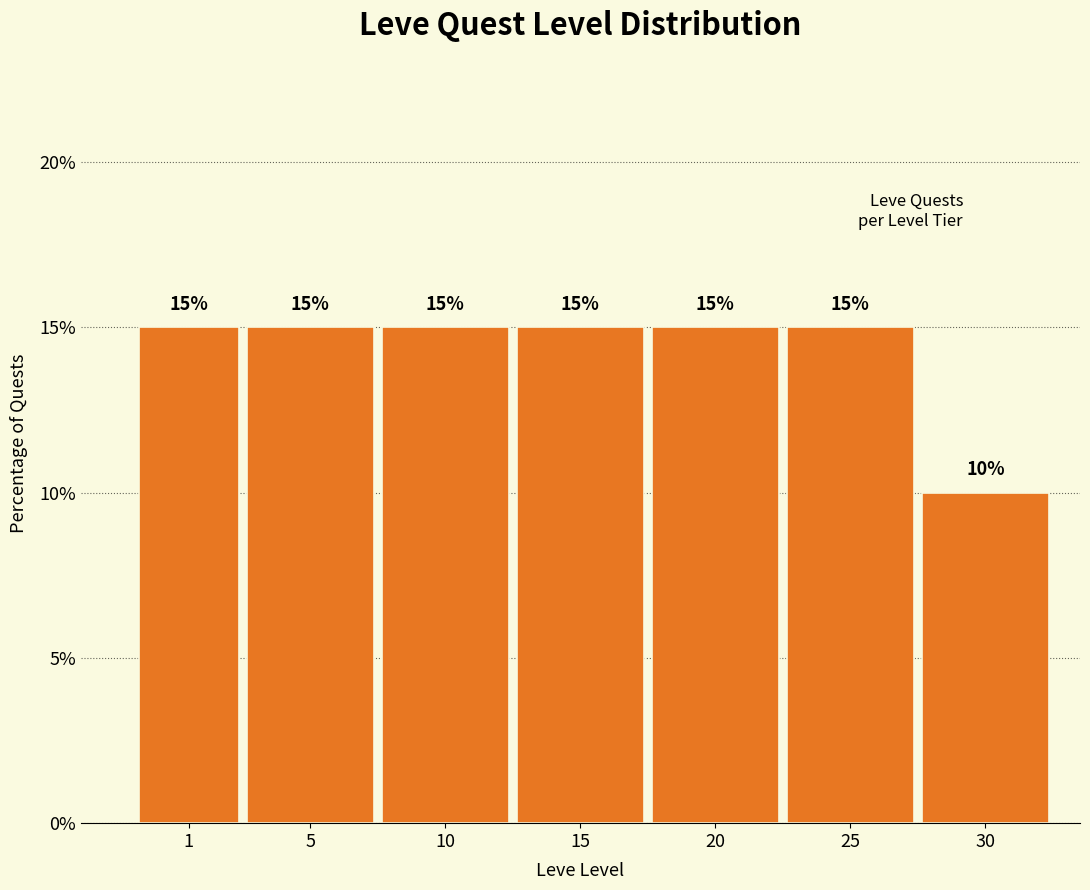

Reading left to right, list all the values displayed in this chart.

15	15	15	15	15	15	10